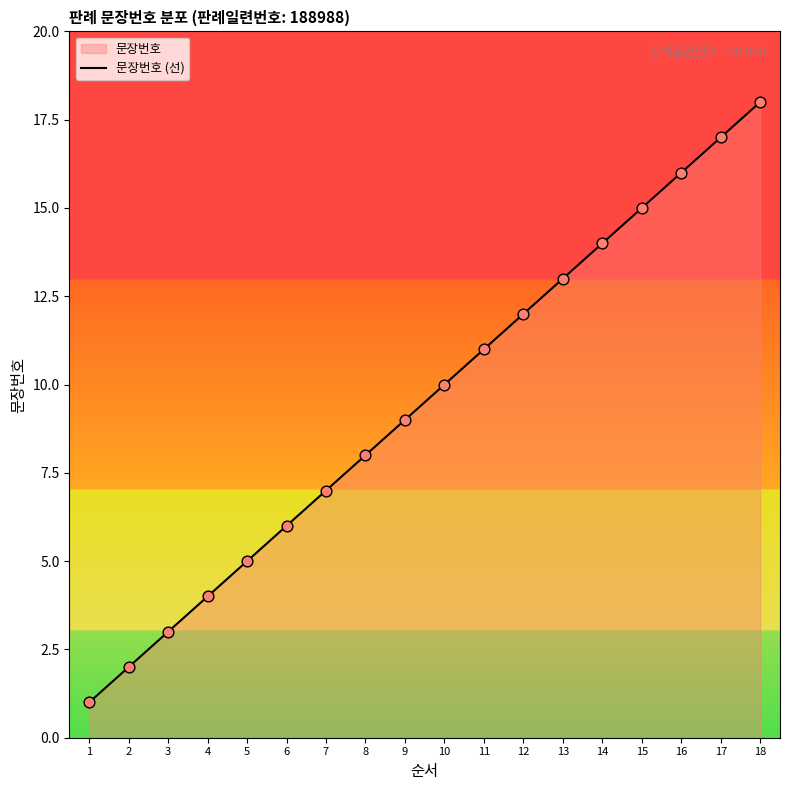

What is the change in value from 14 to 15?

+1